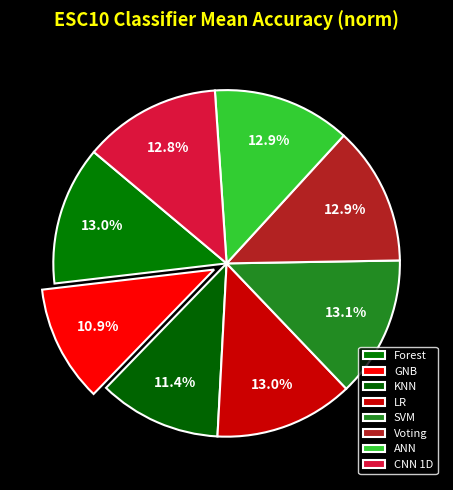

Which slice is the smallest?

GNB